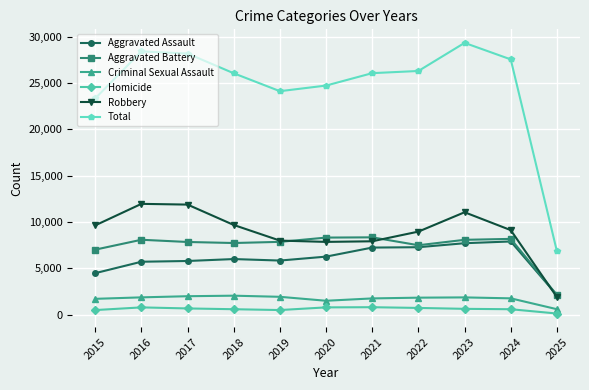

True or false: Aggravated Battery has more than 1 interior local peaks.

True